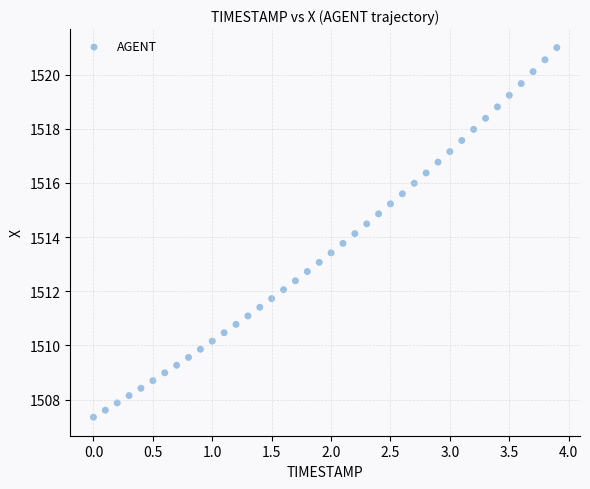

What is the range of X values (max minus min)?

3.9